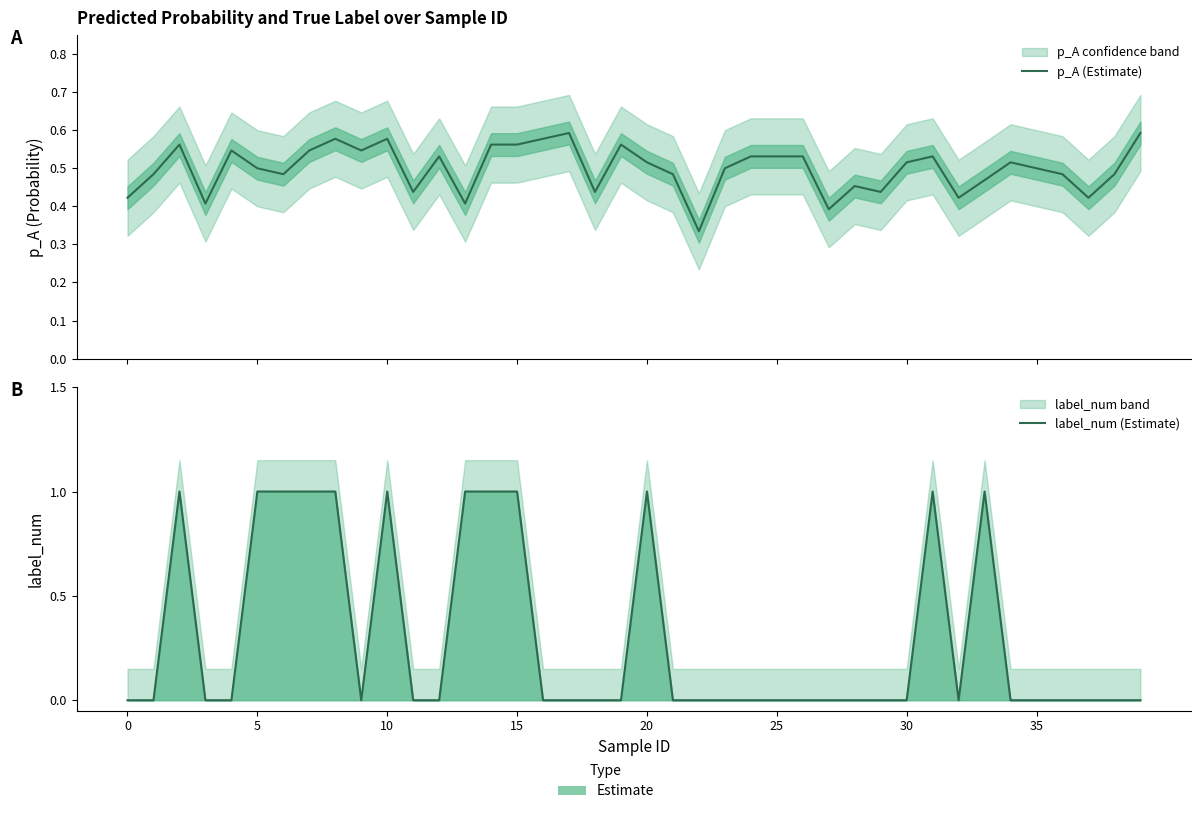

True or false: p_A (Estimate) has more than 0 interior local peaks.

True